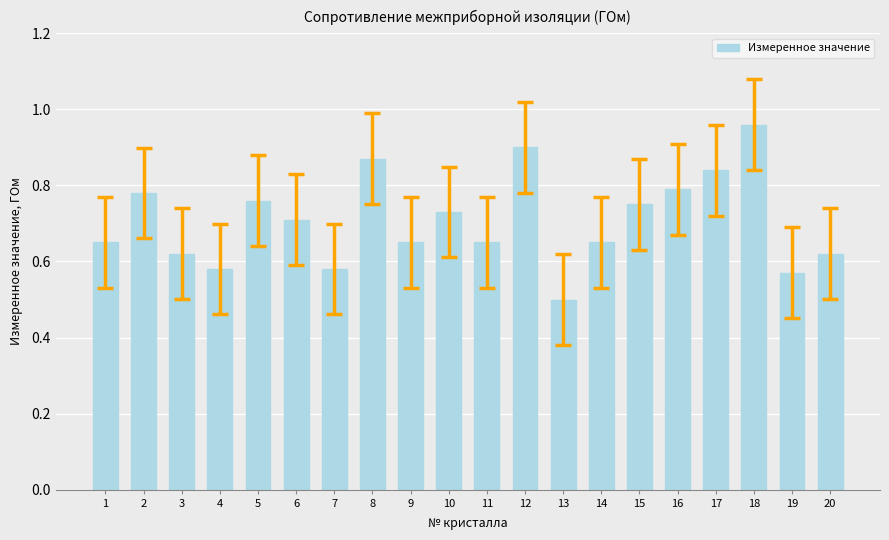

What is the difference between the second highest and second lowest values?

0.3